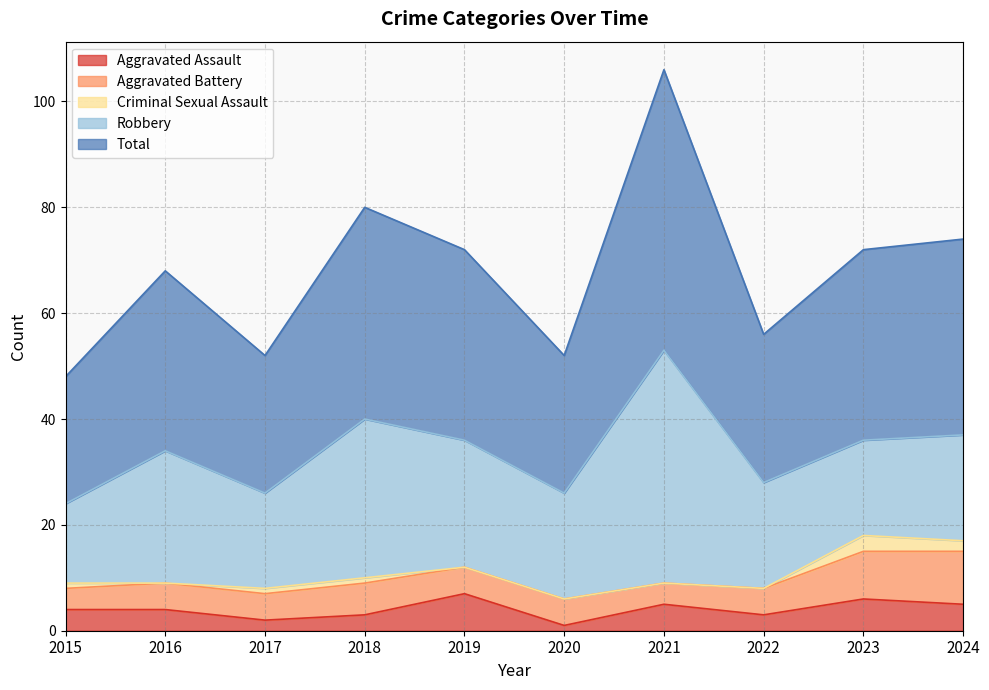

How many series are shown in this chart?

5